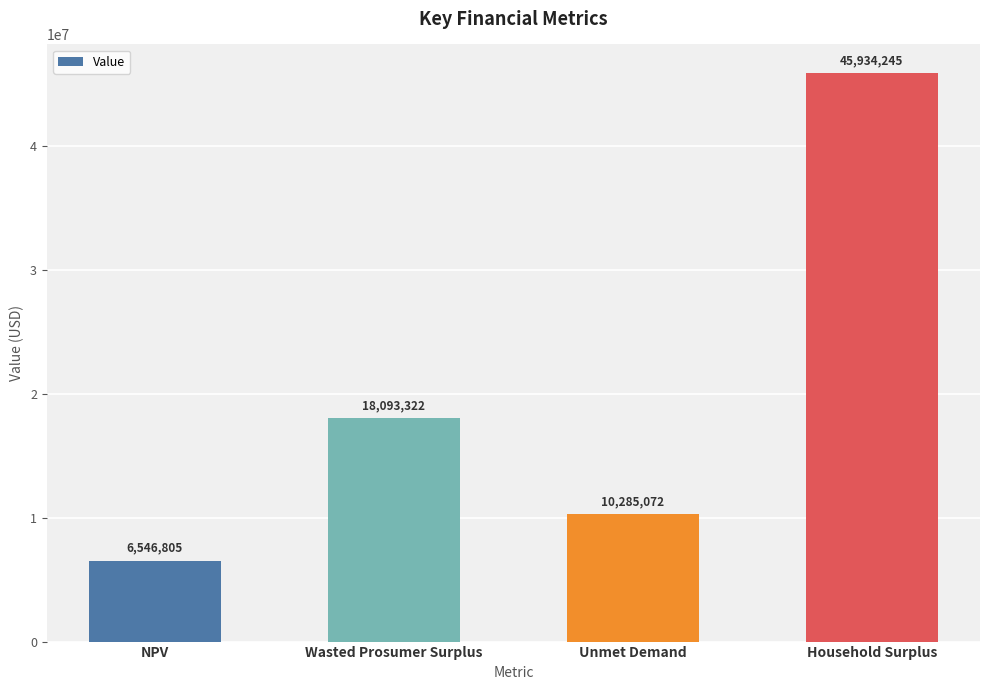

The chart shows a value of 63761720.9 at Household Surplus. True or false?

False